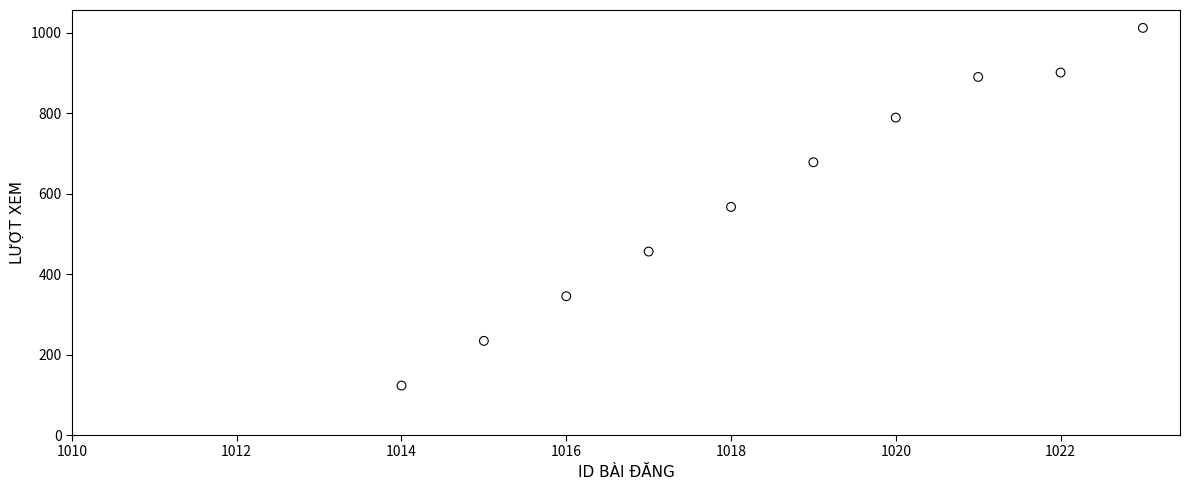

What is the average X value?

1018